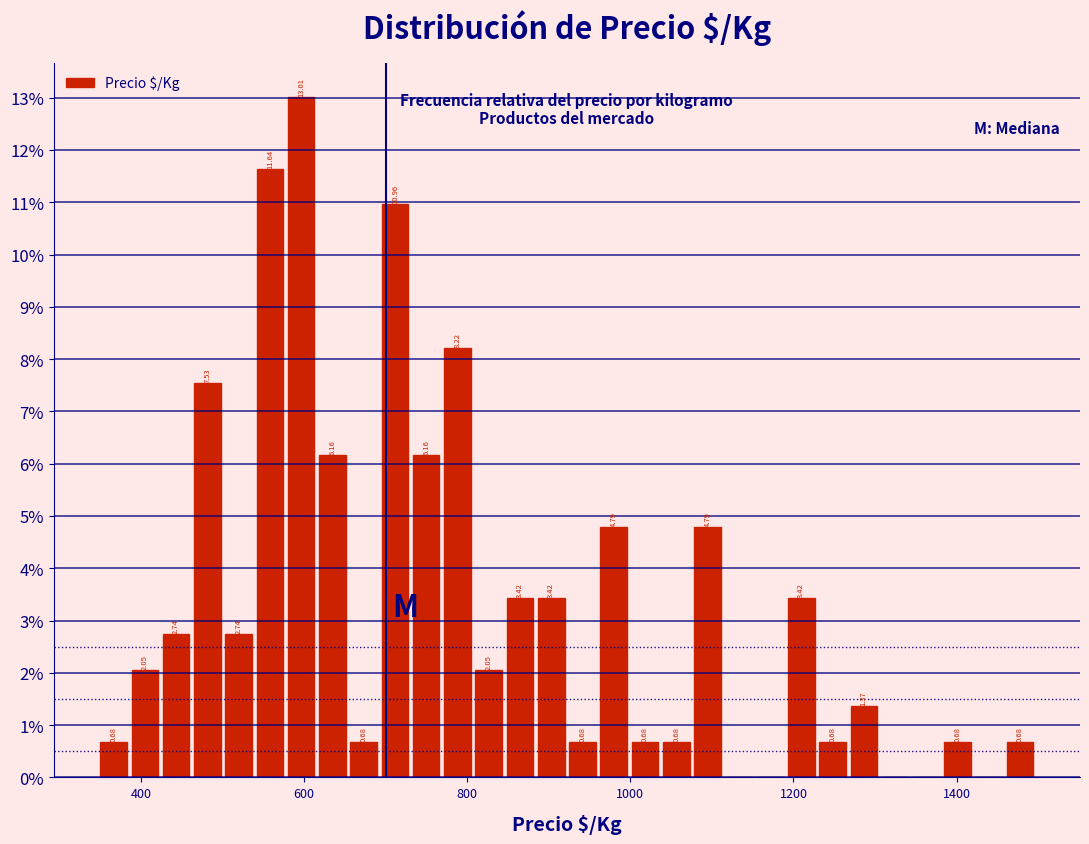

Read against the x-axis, roughly where is the centre of the tallest bar?

600